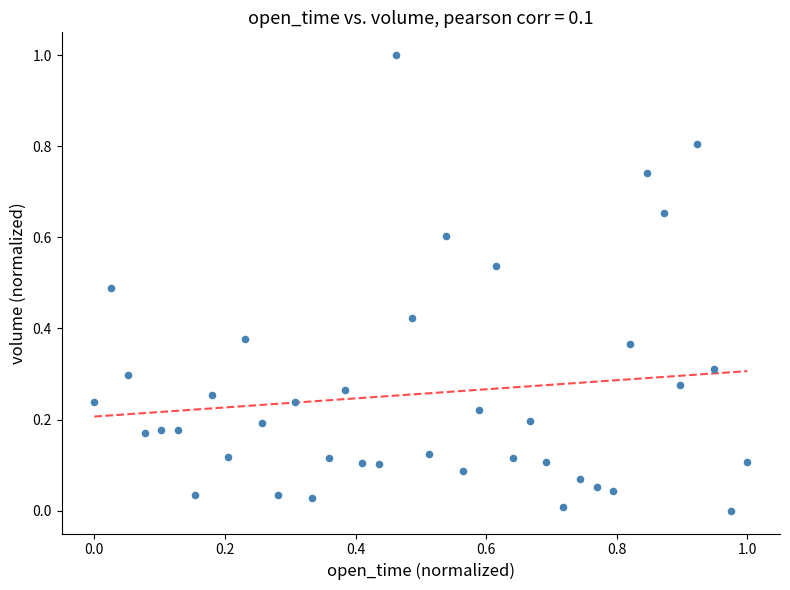

What is the range of X values (max minus min)?

1.0